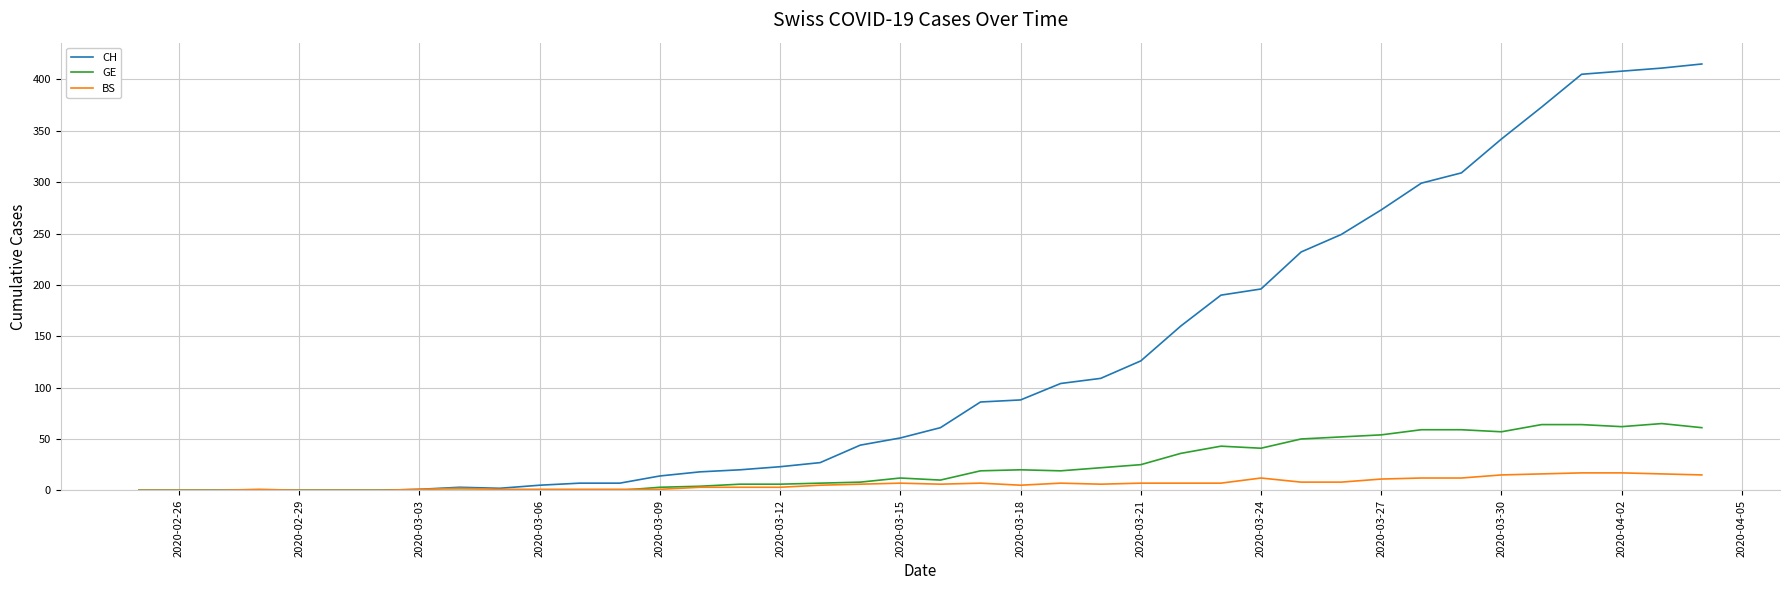

Which series has the largest total across all categories?

CH